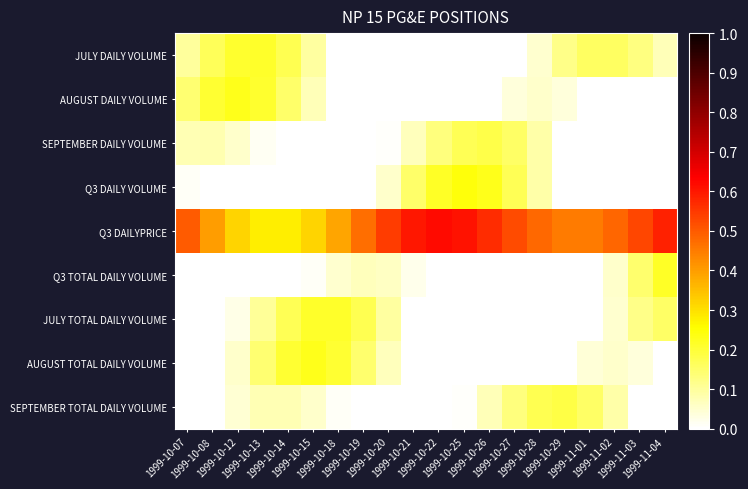

Which series has the largest total across all categories?

Q3 DAILYPRICE